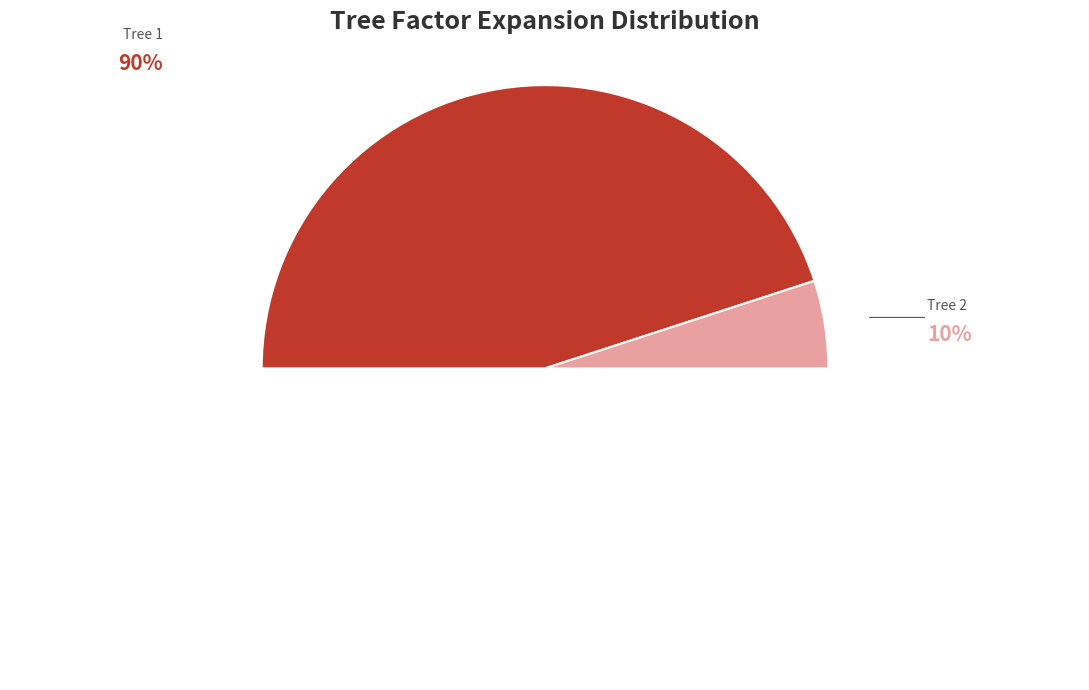

Count the number of slices in the pie.

3